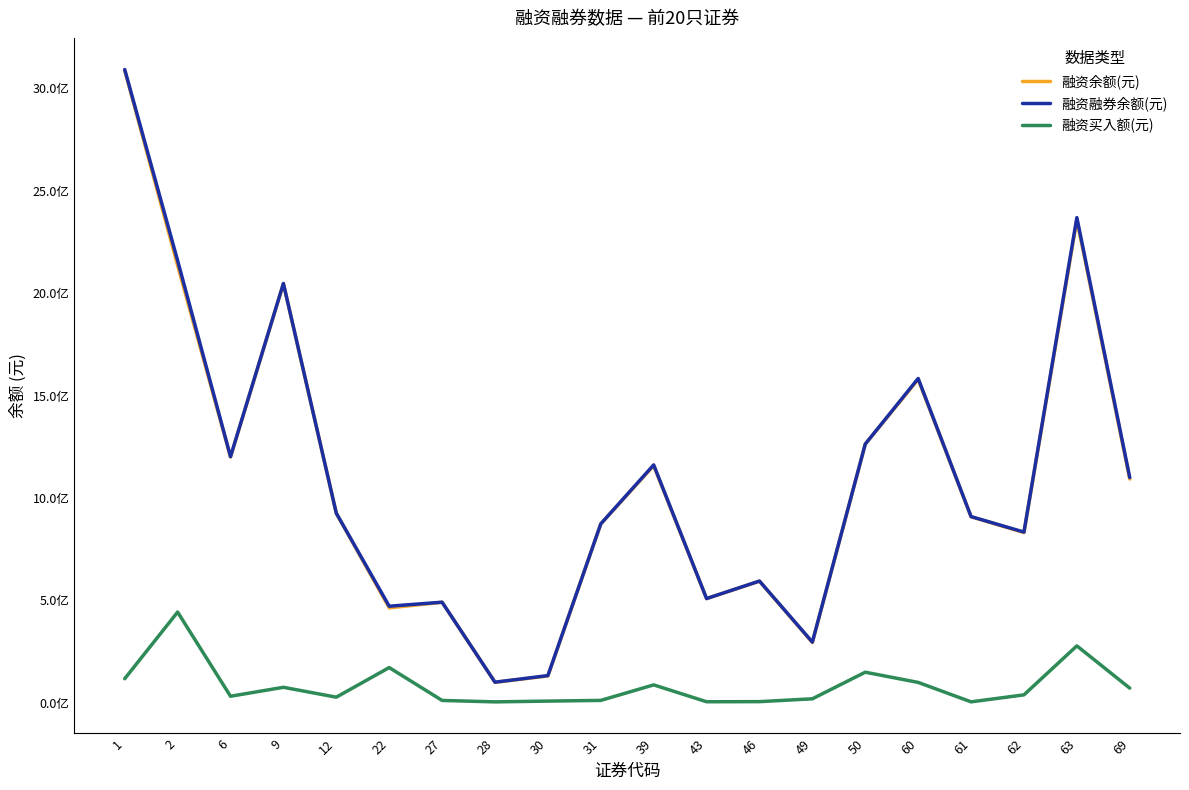

What is the sum of the 融资余额(元) values at 69 and 60?

2671422956